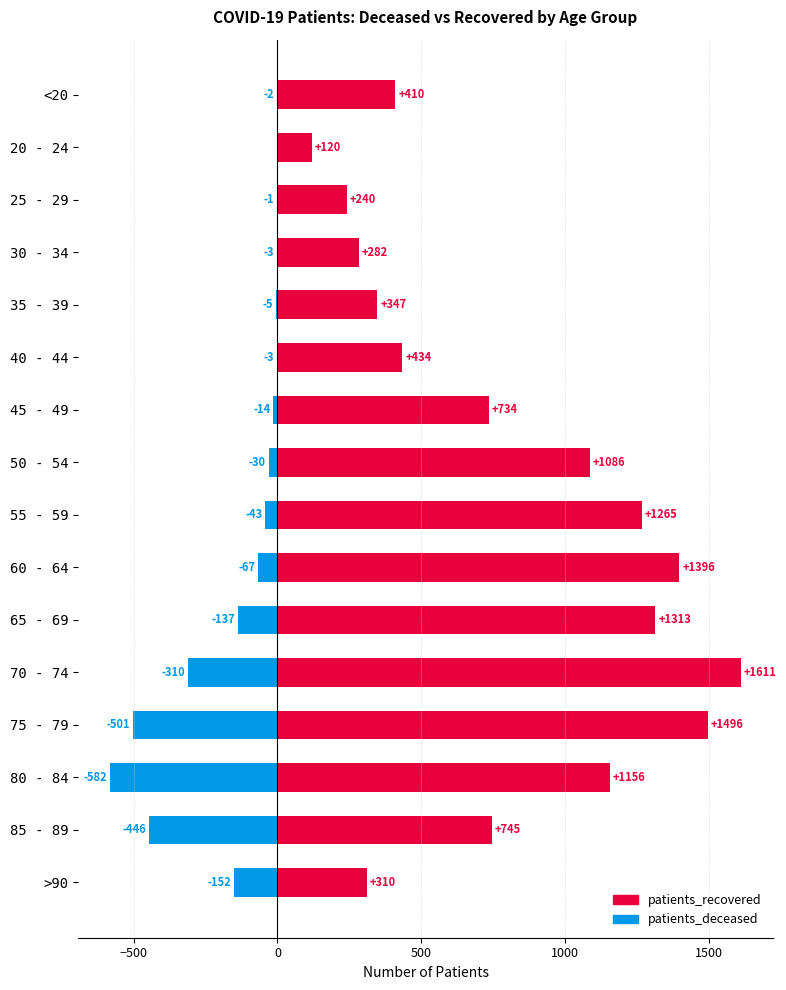

Rank the series by their average value, from highest to lowest.

patients_recovered, patients_deceased